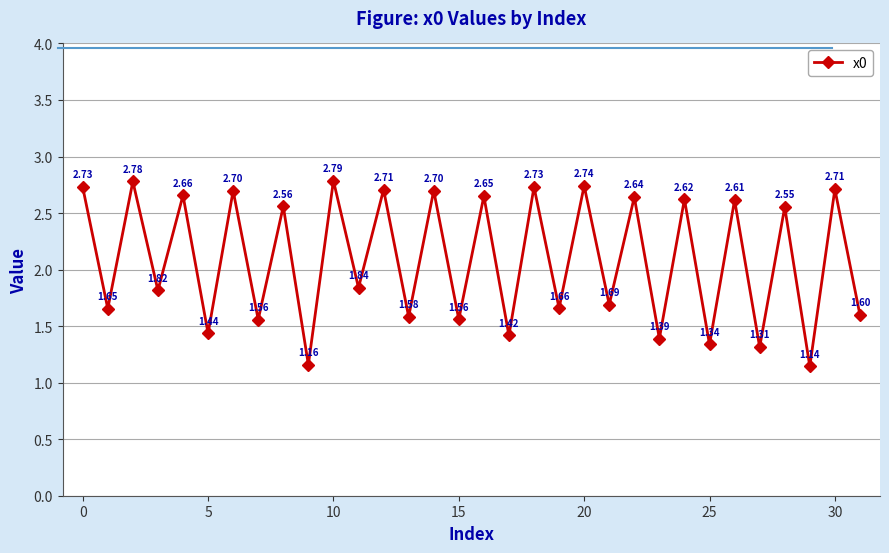

What is the difference between the maximum and second lowest values?

1.6